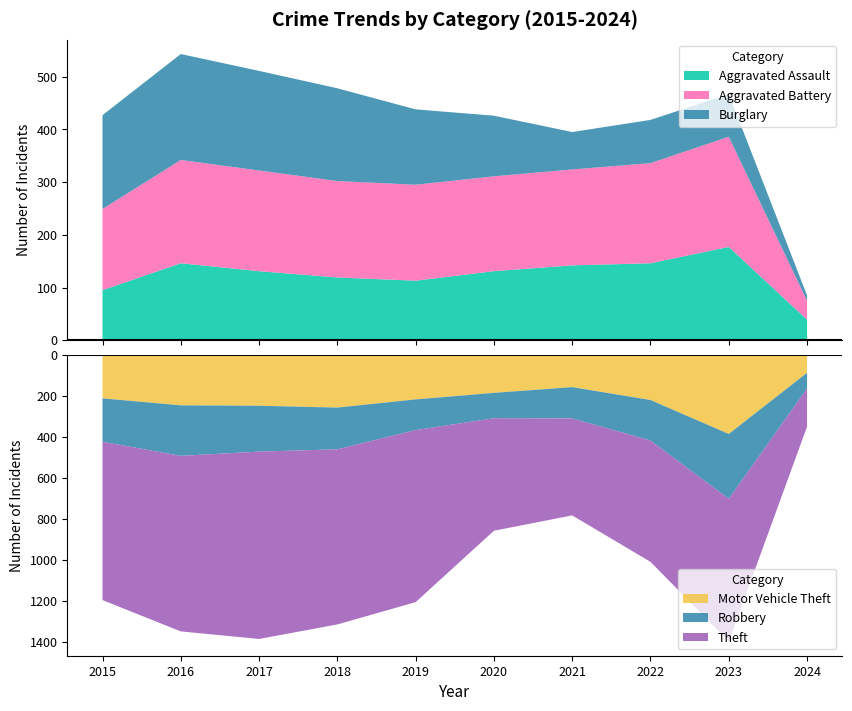

Reading left to right, list all the values displayed in this chart.

Aggravated Assault: 95	146	131	119	113	131	142	146	177	39
Aggravated Battery: 154	196	191	183	182	180	182	190	209	36
Burglary: 178	201	189	176	143	115	71	82	81	10
Motor Vehicle Theft: 211	245	247	256	216	184	156	219	385	86
Robbery: 212	247	224	204	150	124	153	198	317	77
Theft: 774	858	916	856	841	550	474	593	697	186